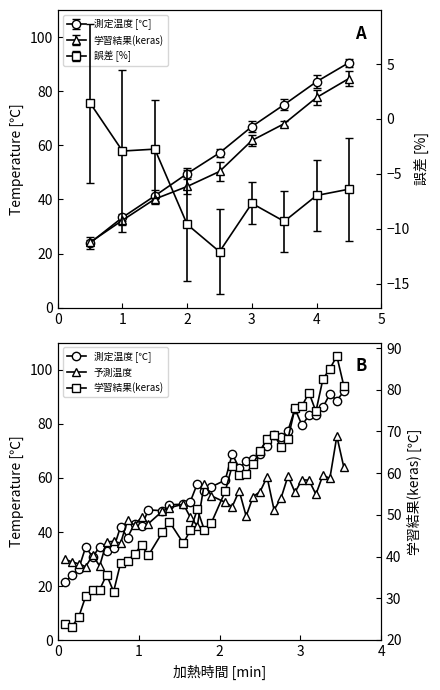

How many categories are shown in the chart?

38